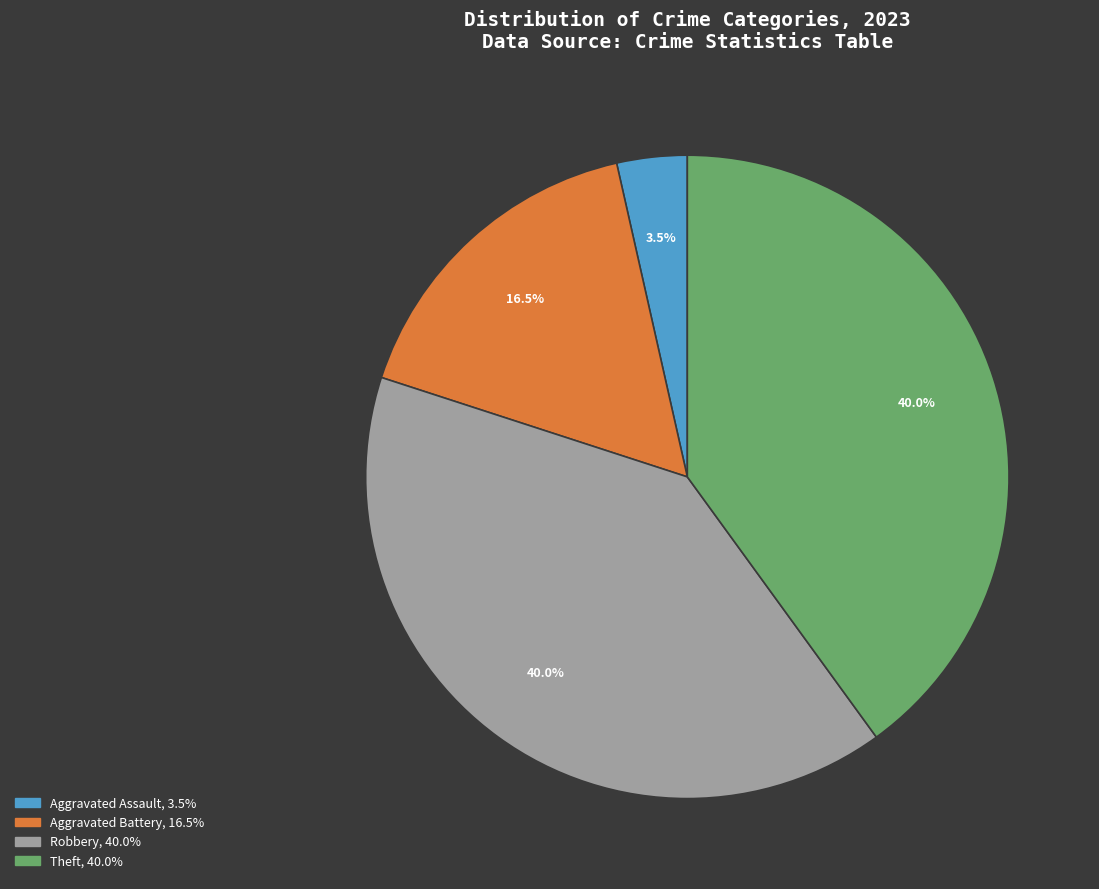

Does any single category account for the majority?

No